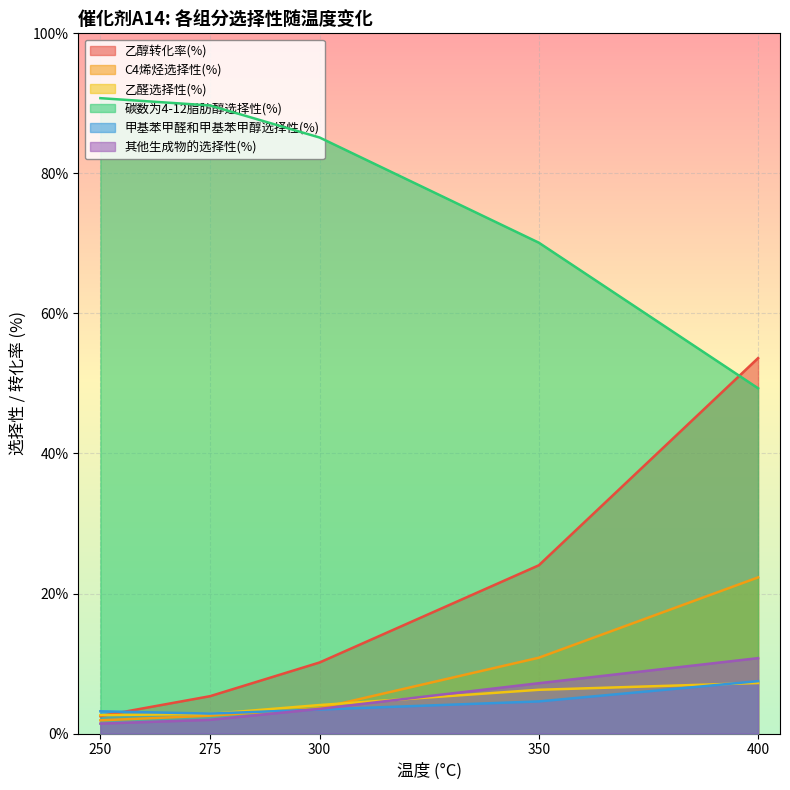

How many lines are shown in the chart?

6